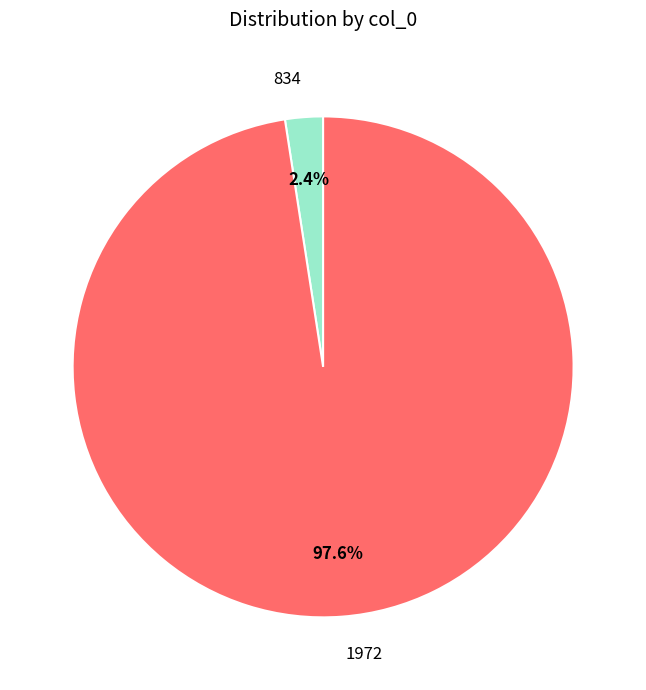

What portion of the pie excludes 834?

97.6%